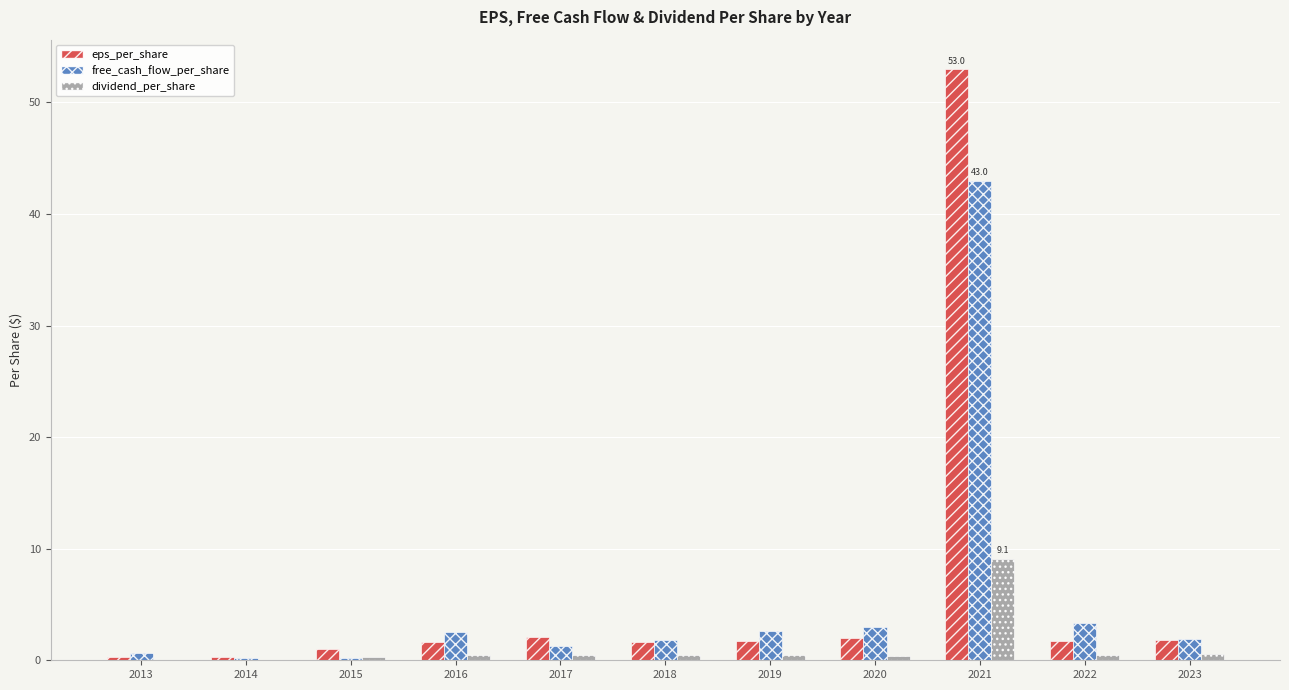

Which series has the largest total across all categories?

eps_per_share